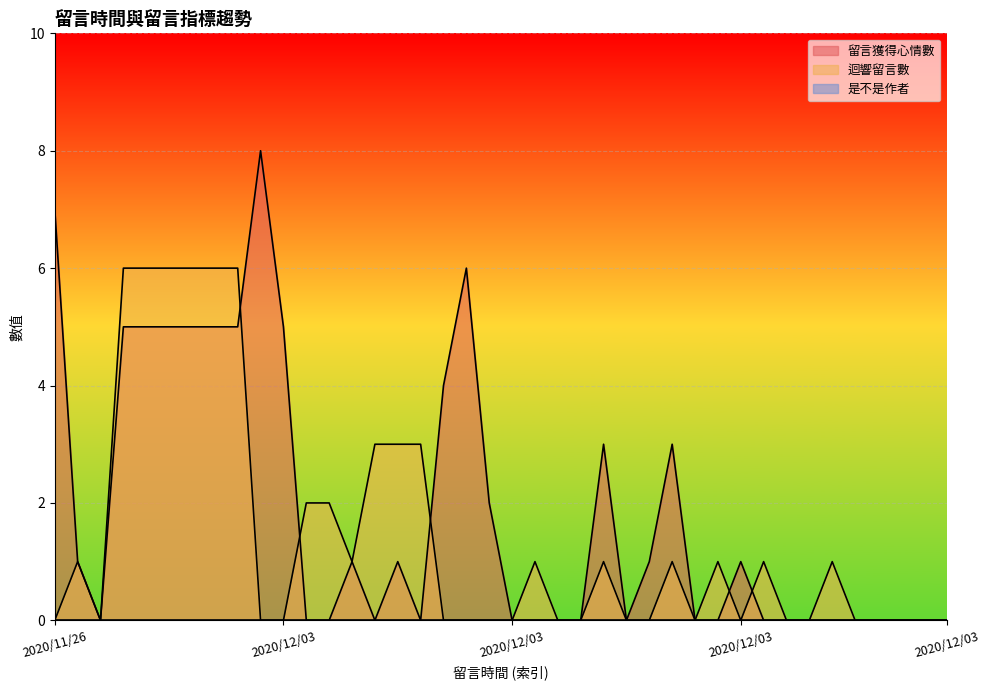

Does the chart display data point markers on the line(s)?

No